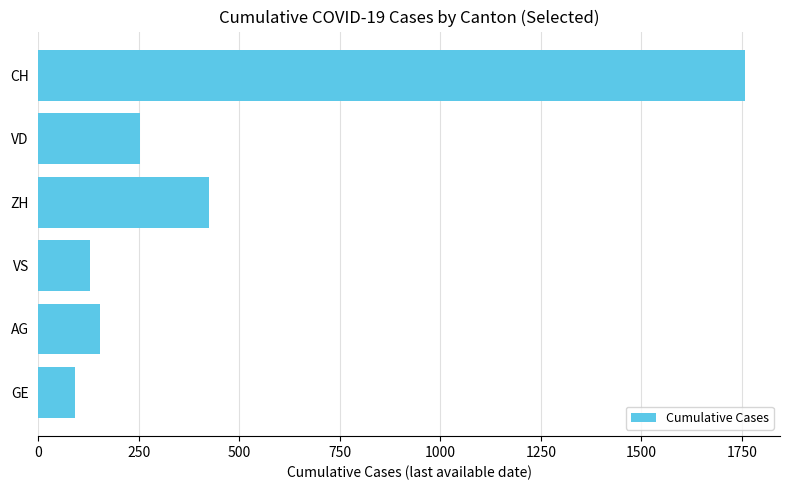

The value at AG is 95. True or false?

False